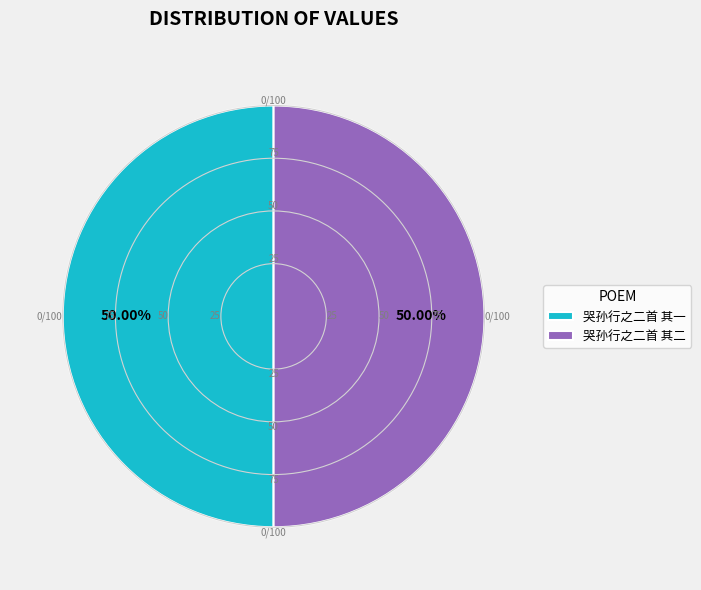

Do 哭孙行之二首 其一 and 哭孙行之二首 其二 together represent more than half of the pie?

Yes